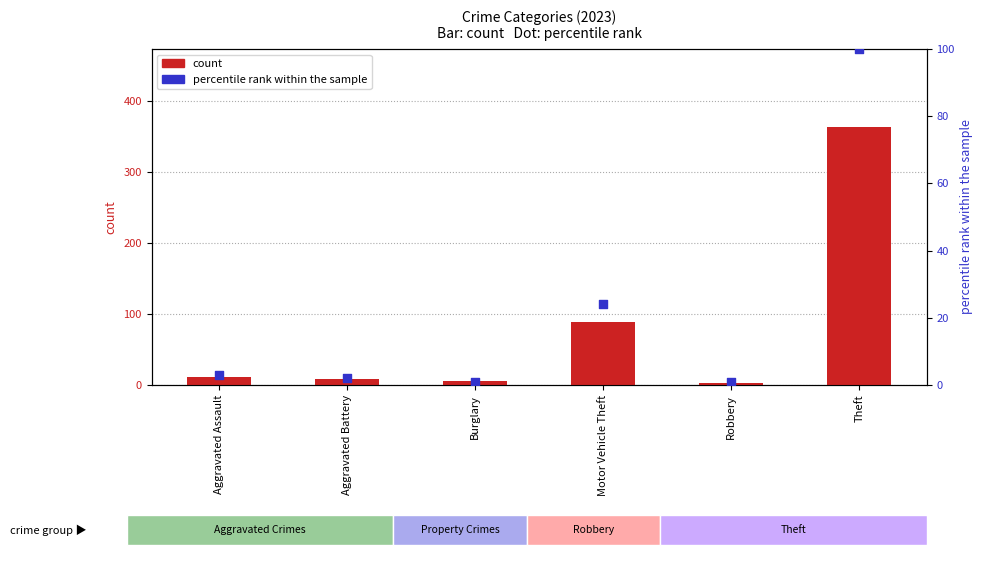

What are all the series names shown in the legend?

count, percentile rank within the sample